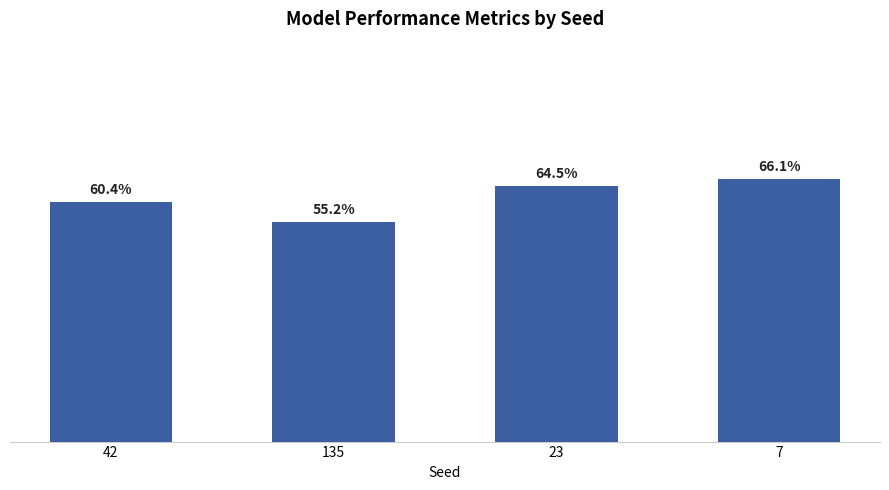

Is it true that the value at 135 is 0.6?

True